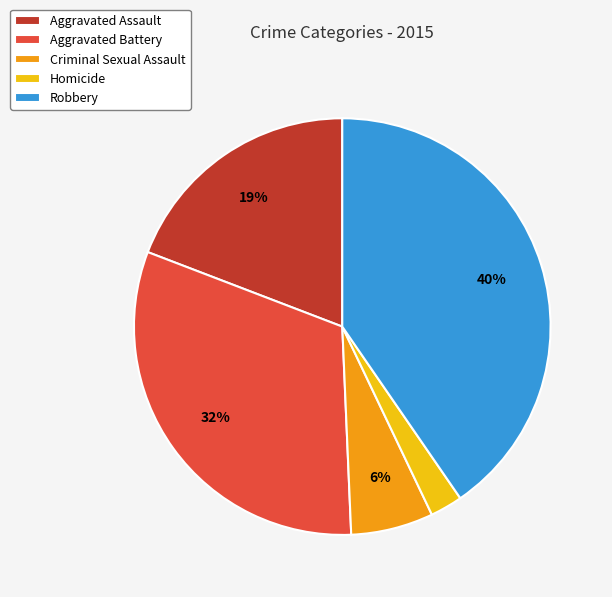

Between Homicide and Robbery, which is larger?

Robbery